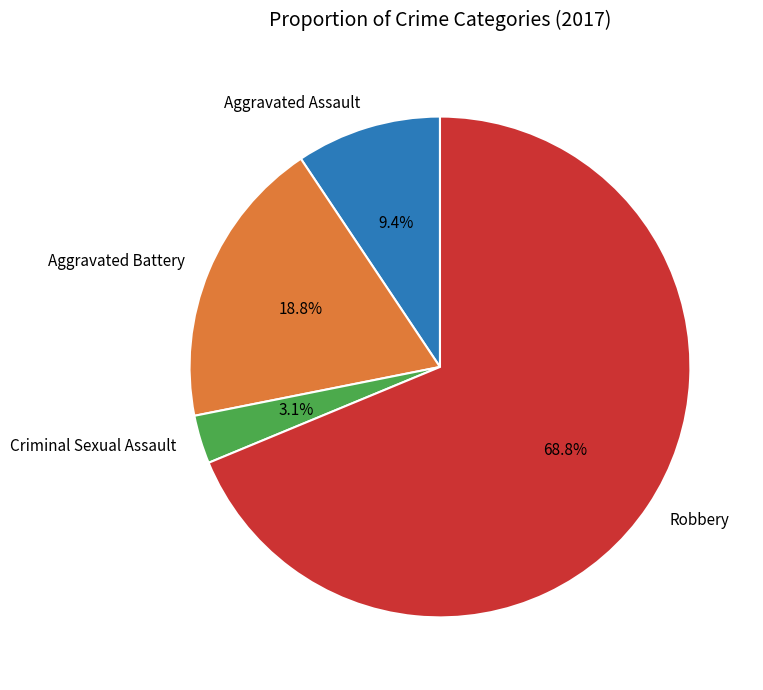

What percentage is the Robbery slice, to the nearest percent?

69%